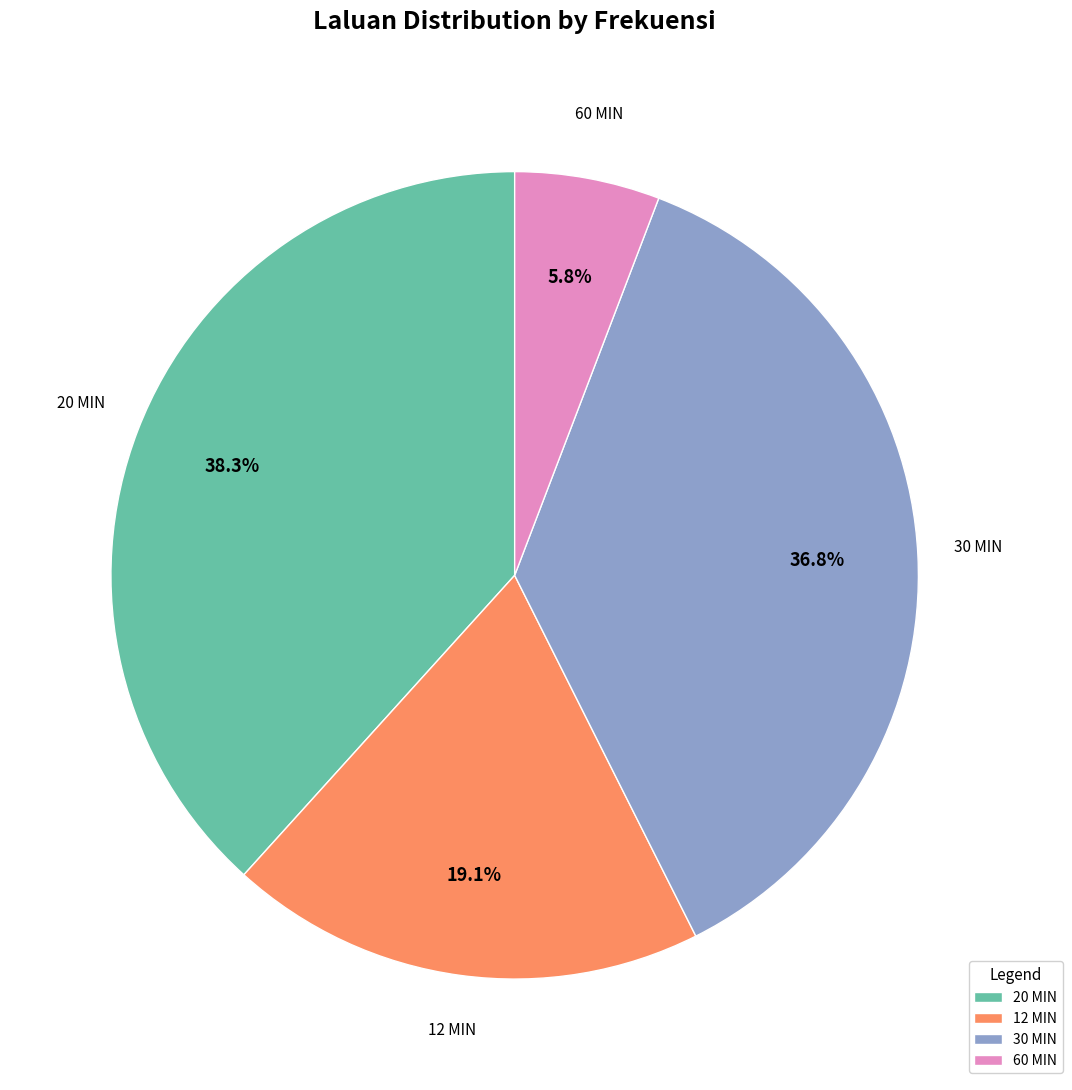

To the nearest percent, what portion does 12 MIN represent?

19%